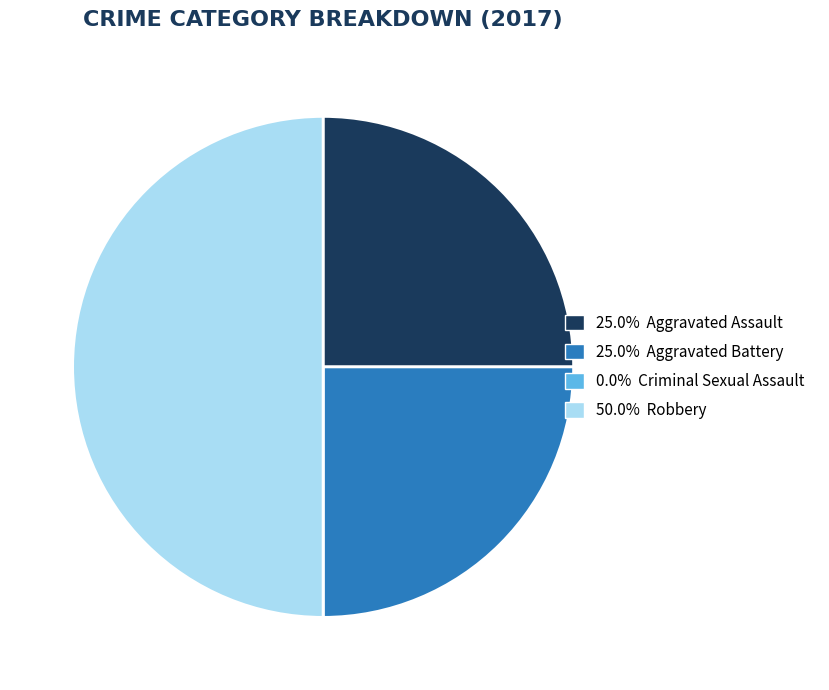

To the nearest percent, what is the average slice percentage?

25%